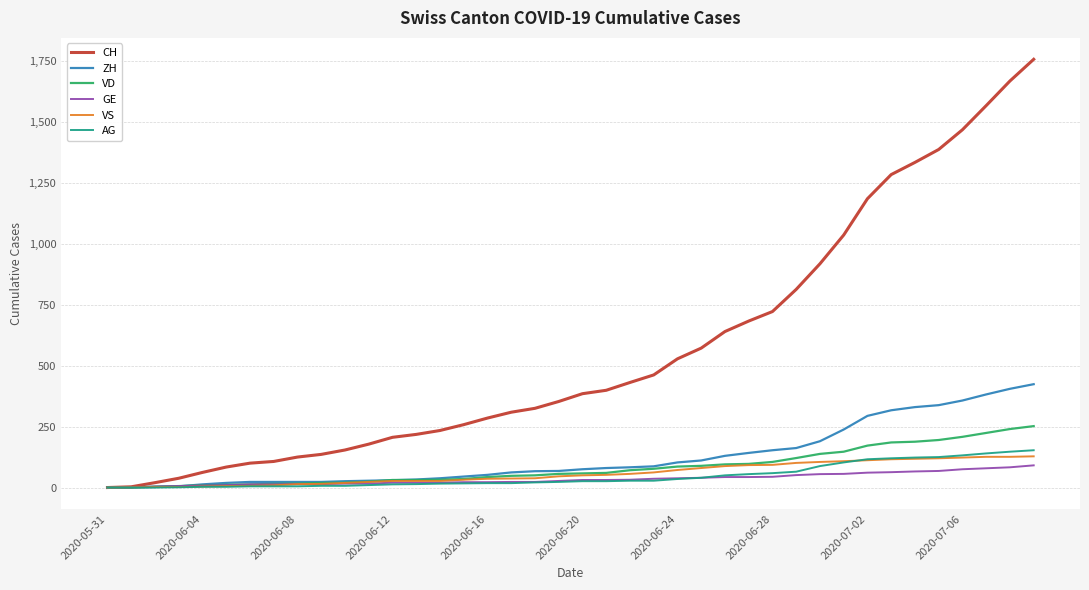

Which series has the widest spread of values?

CH